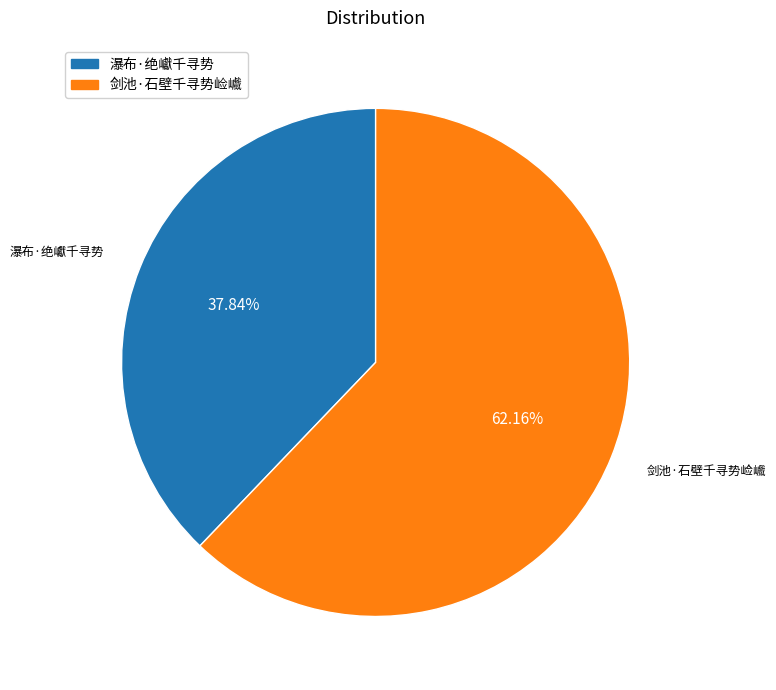

To the nearest percent, what is the average slice percentage?

50%